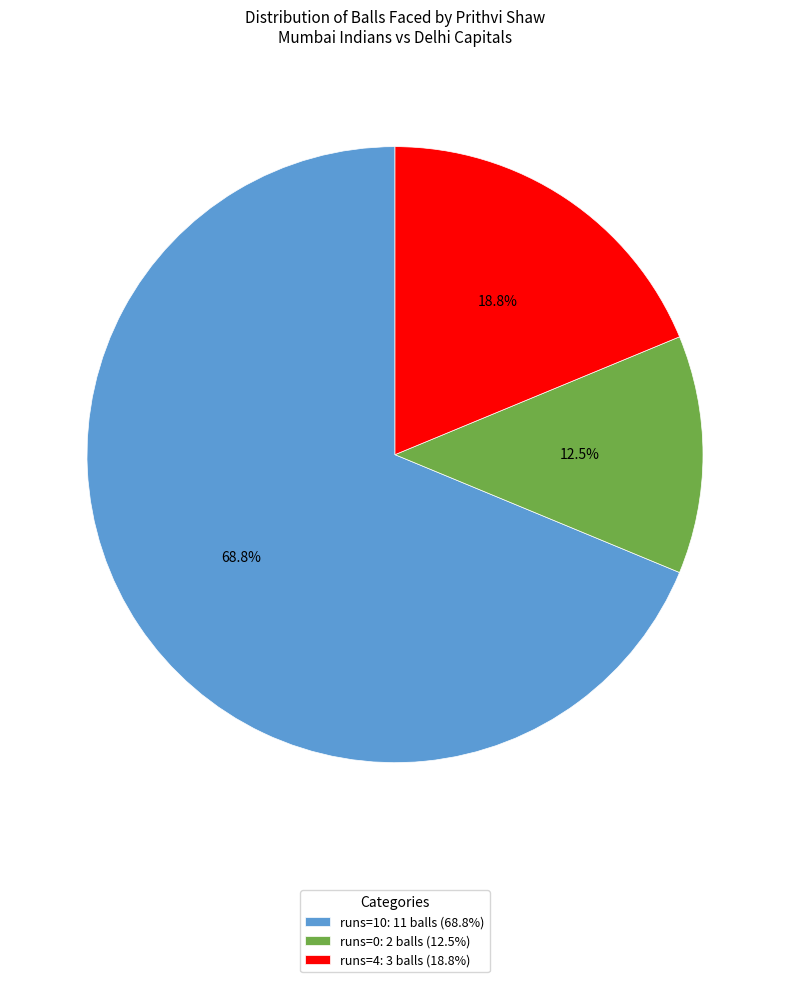

Rank the categories by value from highest to lowest.

runs=10, runs=4, runs=0